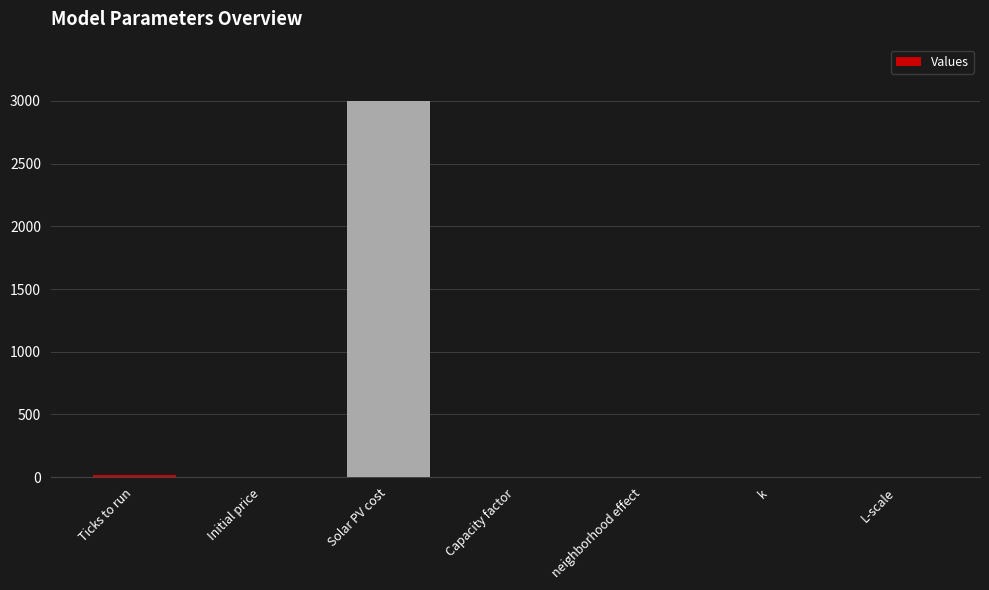

What is the average value?

431.7